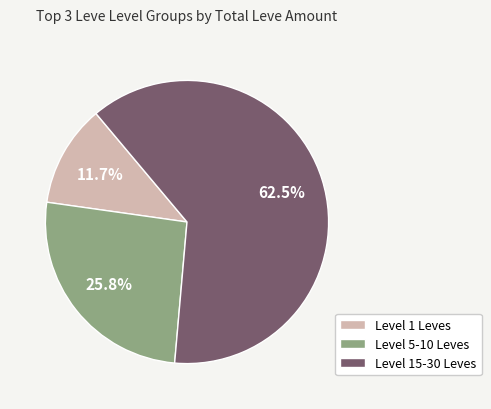

Is the sum of Level 1 Leves and Level 5-10 Leves greater than half?

No